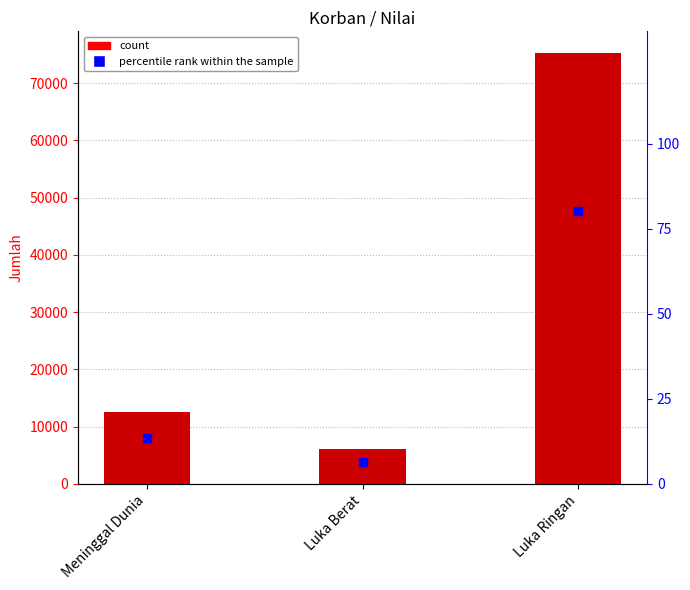

Which series reaches the minimum Y coordinate?

percentile rank within the sample